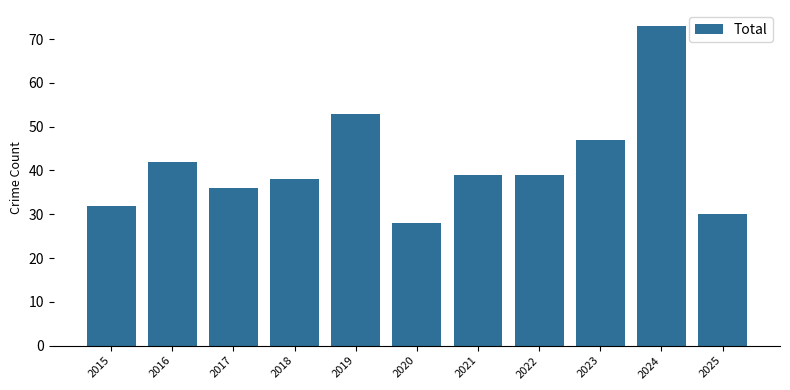

Which has a higher value, 2023 or 2020?

2023